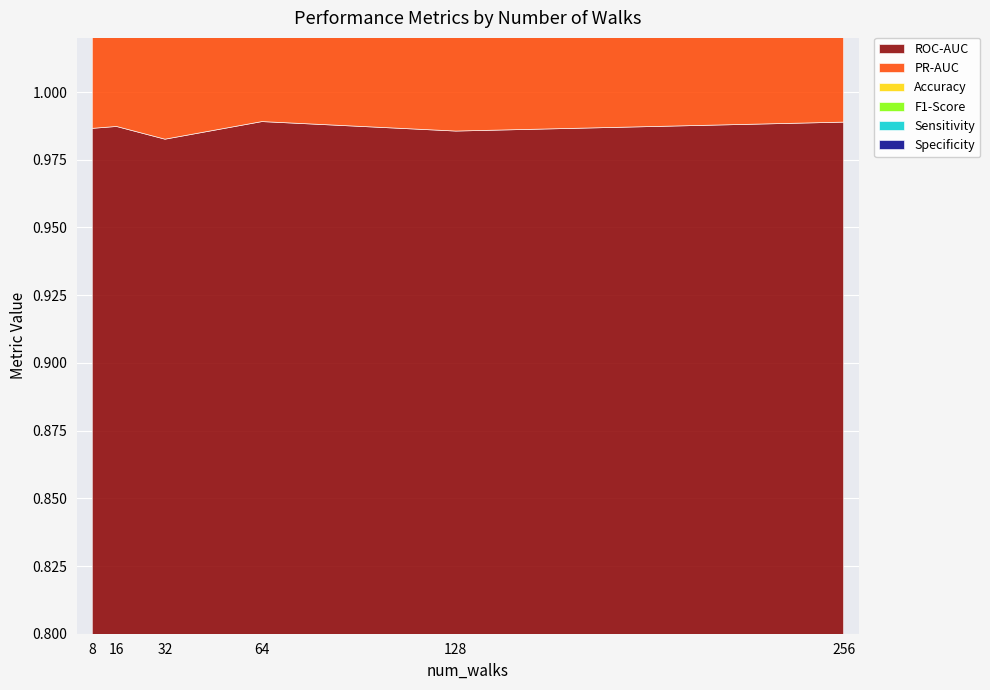

At which category does PR-AUC reach its first local peak?

16